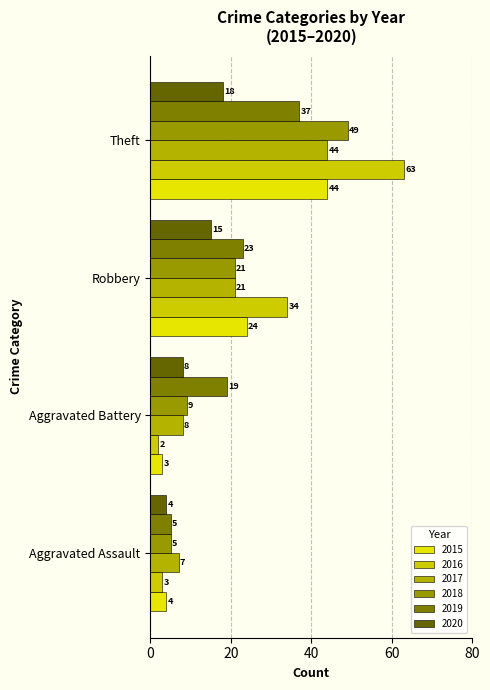

What is the minimum value shown in the chart?

2